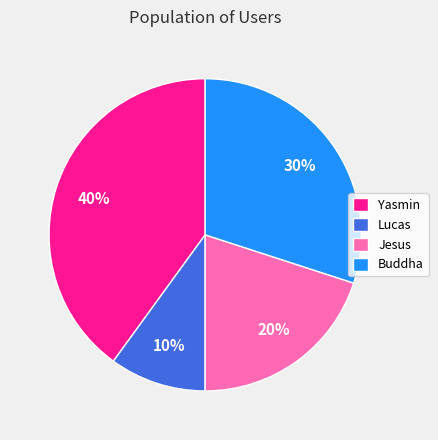

Combined, do Yasmin and Buddha account for over 50%?

Yes